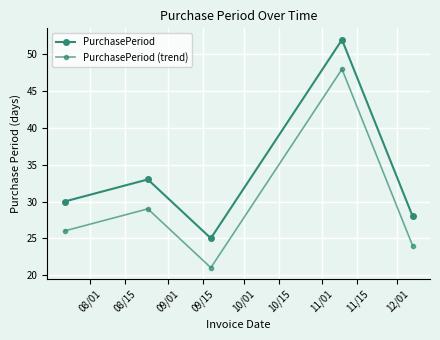

Count the number of data series in this chart.

2